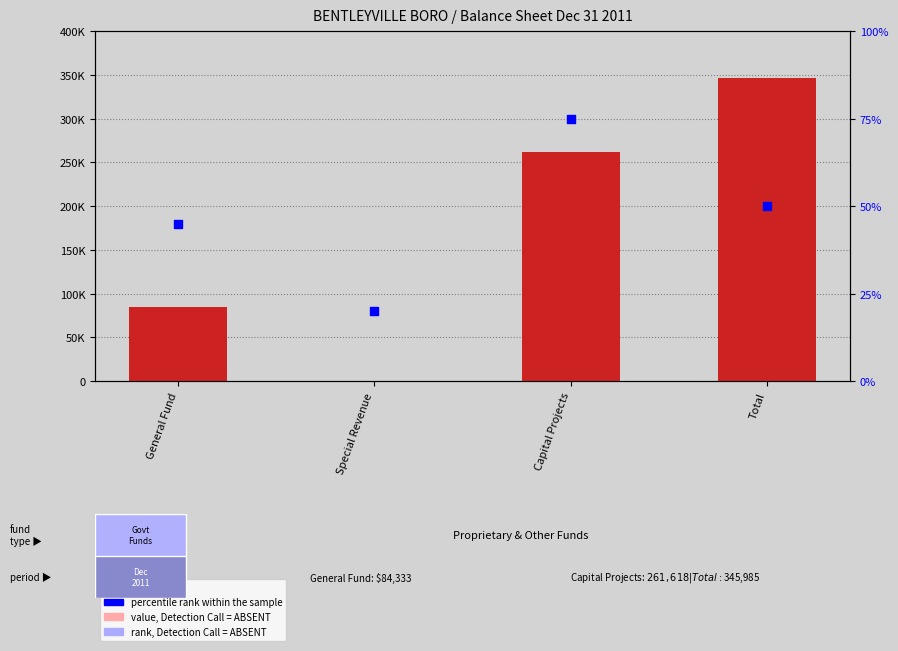

What are all the series names shown in the legend?

count, percentile rank within the sample